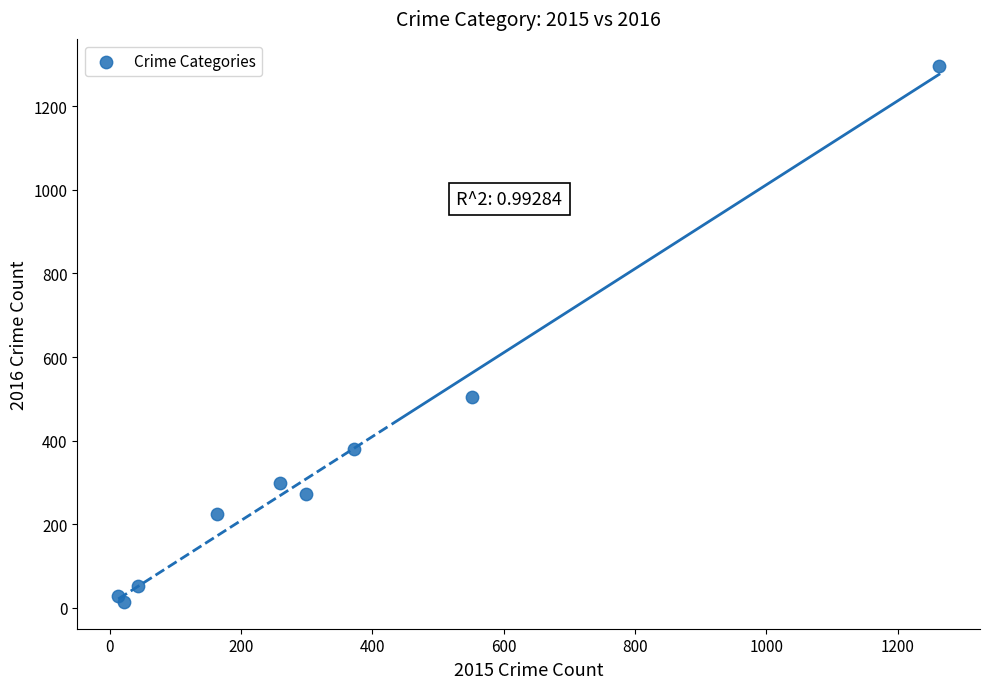

What Y value in the scatter plot is closest to 655?

505